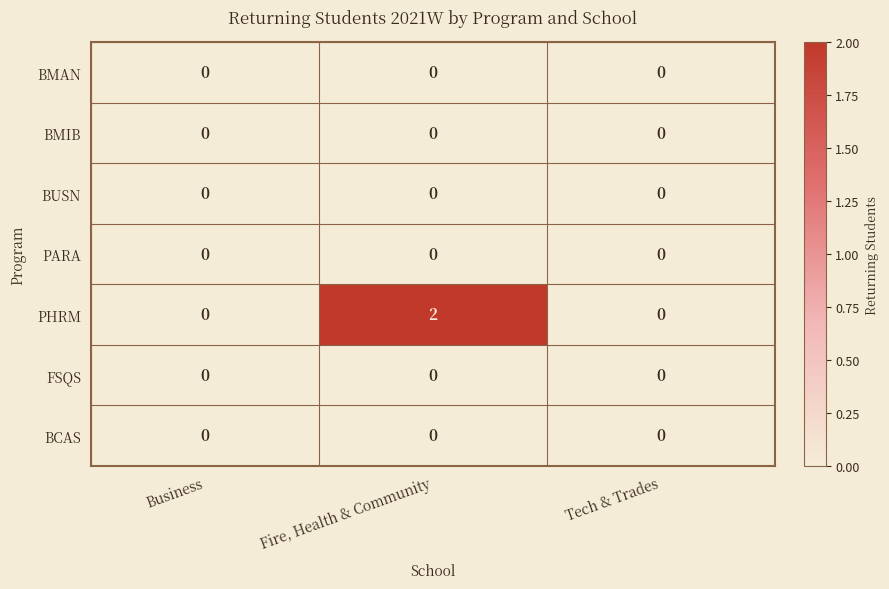

What is the total value across all series at Fire, Health & Community?

2